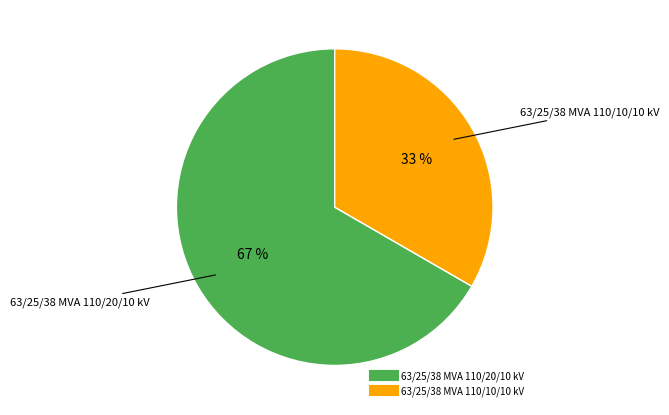

Is the sum of 63/25/38 MVA 110/20/10 kV and 63/25/38 MVA 110/10/10 kV greater than half?

Yes